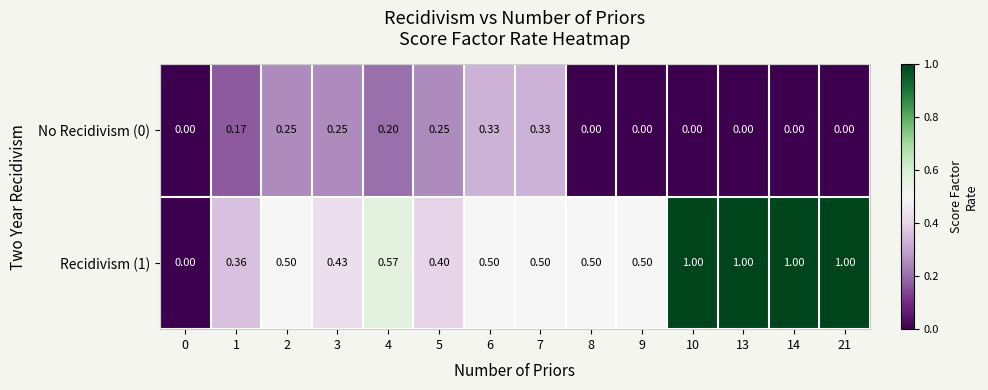

What is the spread (max minus min) of values at 7?

0.2